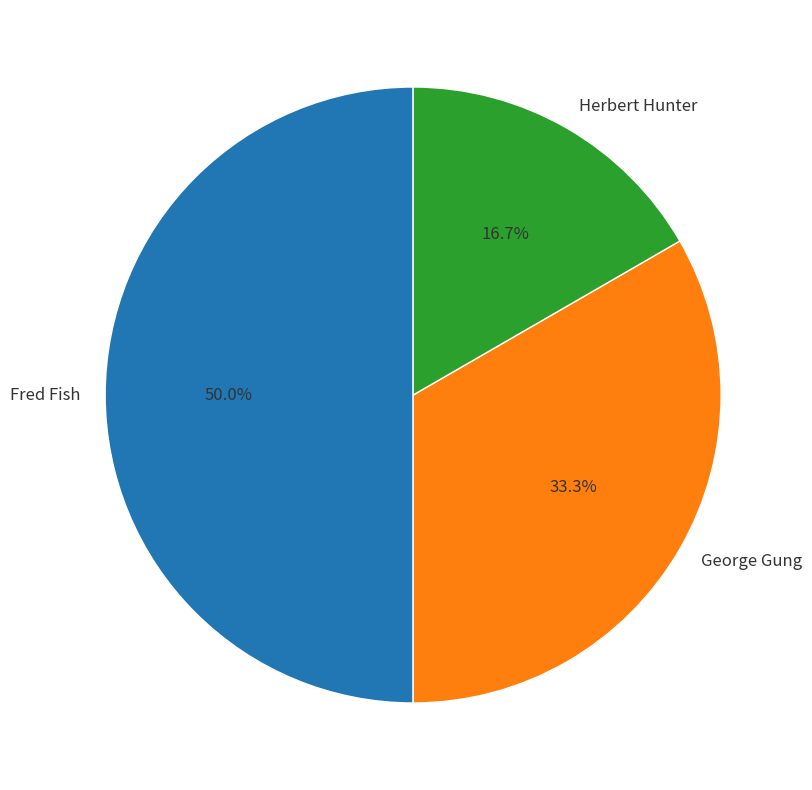

Approximately how many times larger is the value at George Gung compared to Herbert Hunter?

2.0